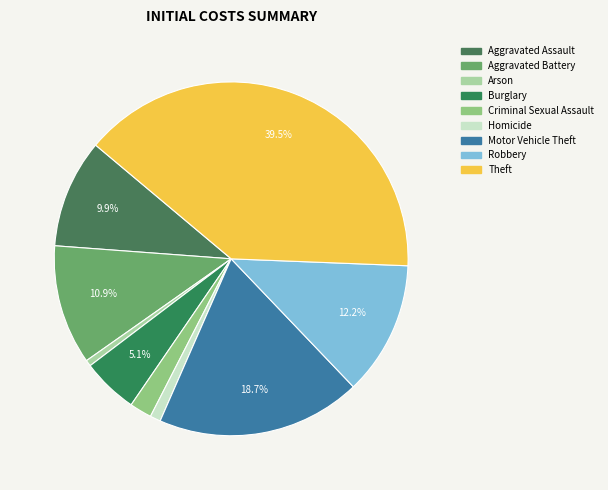

Is it true that Arson is 11% of the pie?

False